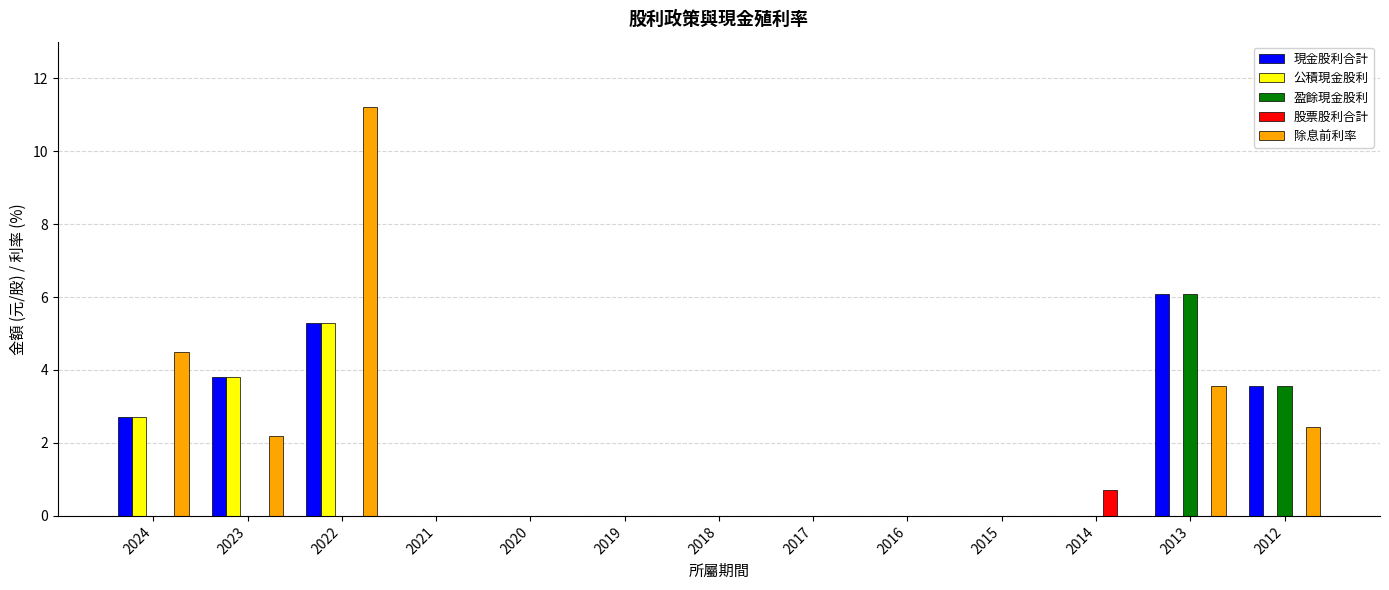

What is the sum of the 除息前利率 values at 2018 and 2023?

2.2